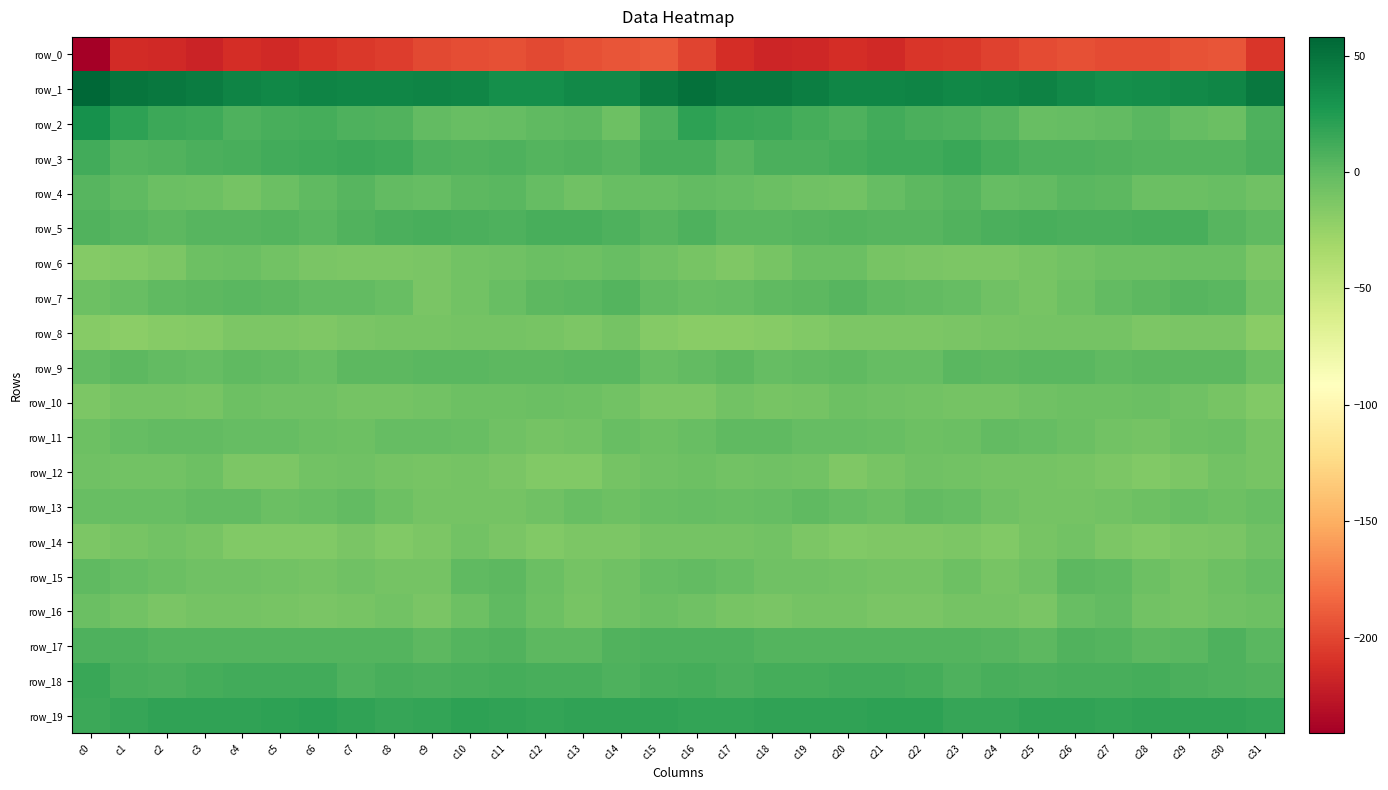

What is the highest value of the row_0 series?

-190.2